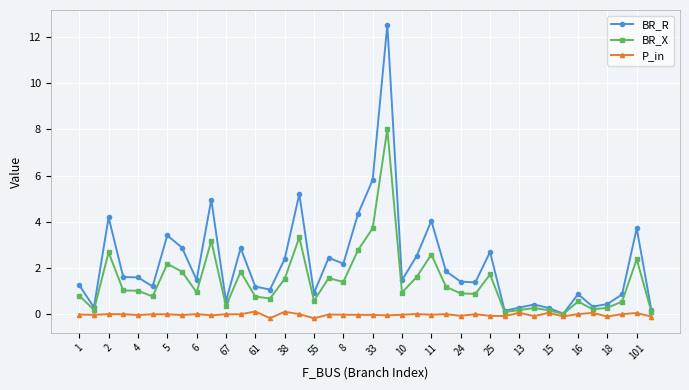

Does the chart have visible grid lines?

Yes